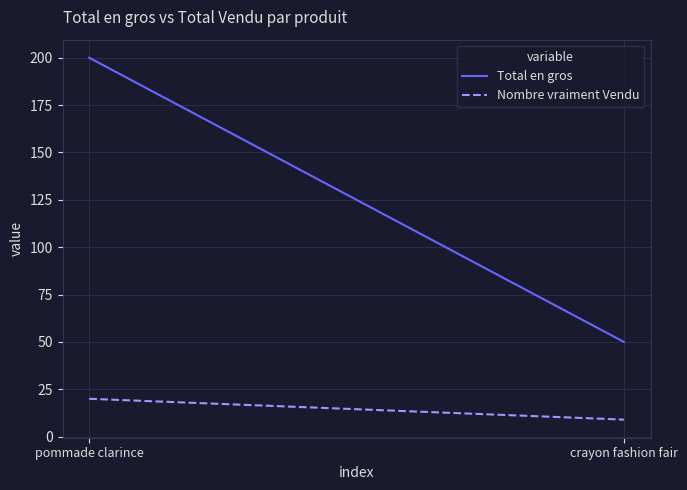

What is the difference between the Total en gros values at pommade clarince and crayon fashion fair?

150